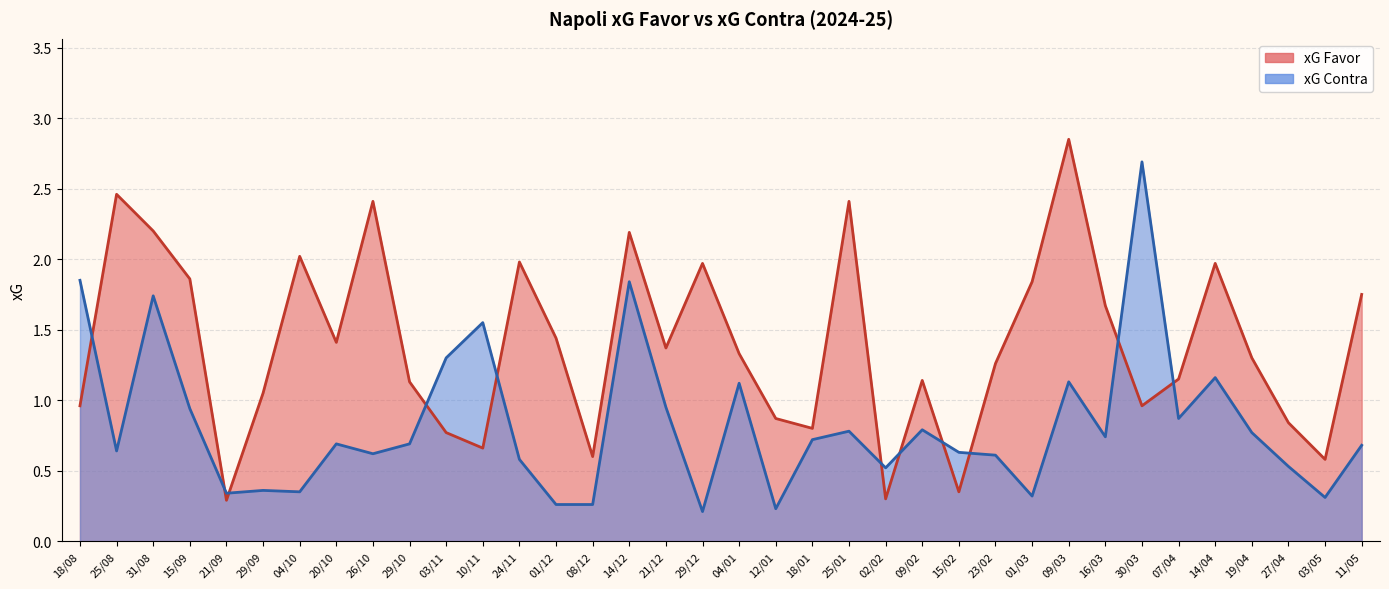

At which label is xG Favor closest to 1?

18/08